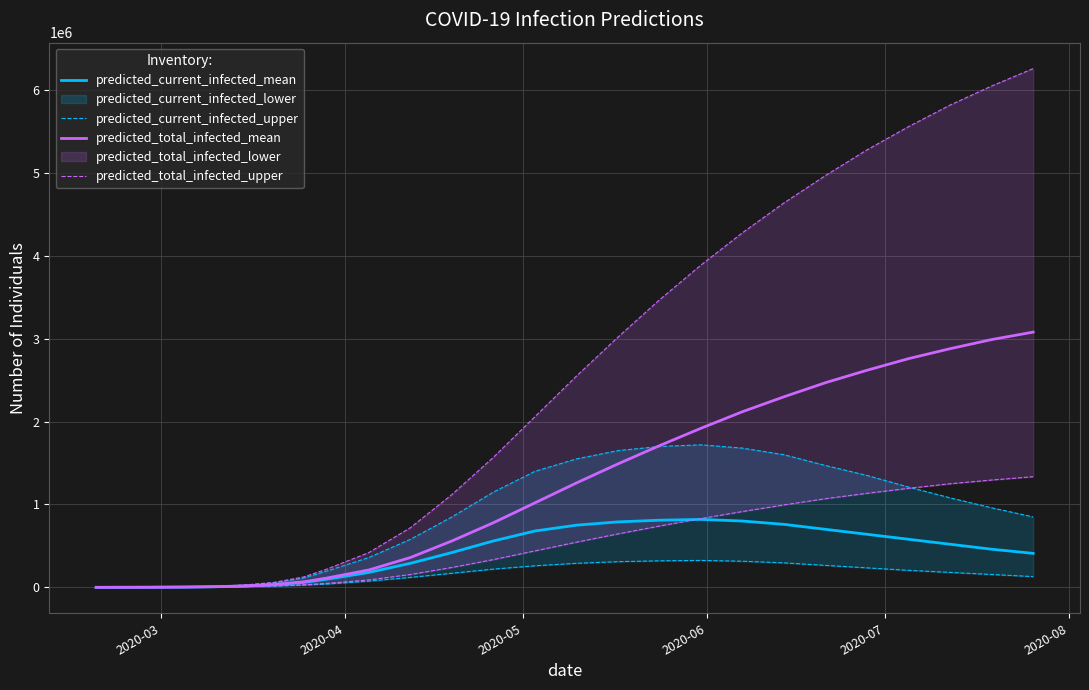

What is the highest value of the predicted_total_infected_mean series?

3080000